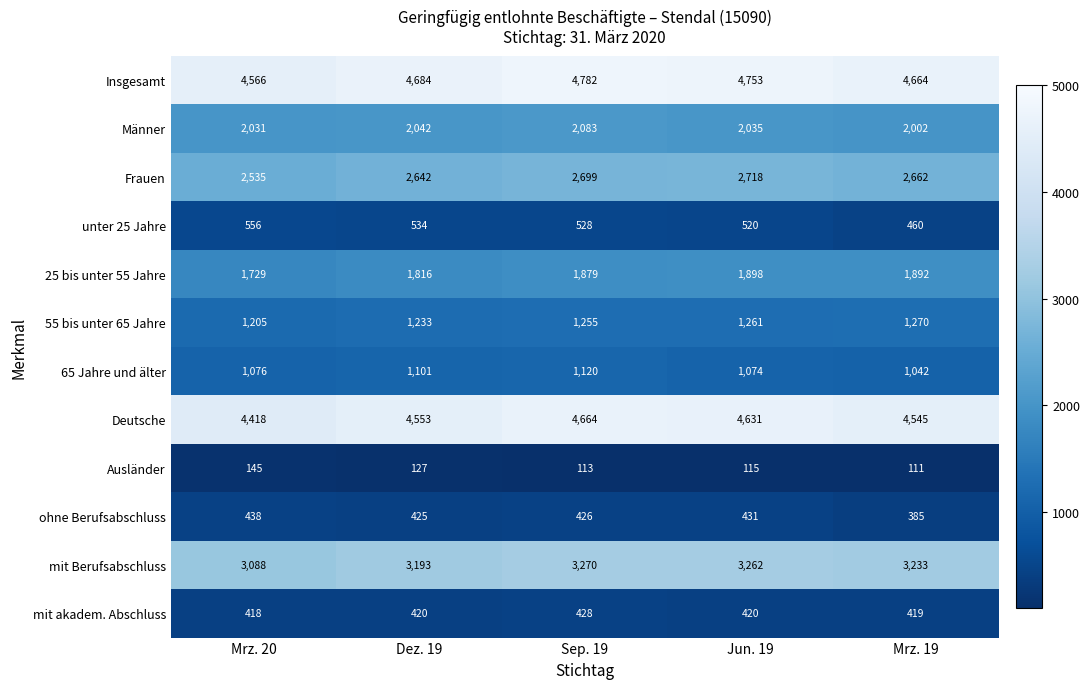

Which series has the largest range (max minus min)?

Deutsche